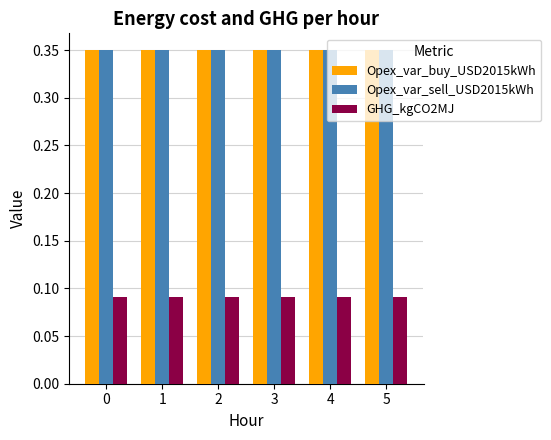

What is the total value across all series at 0?

0.8